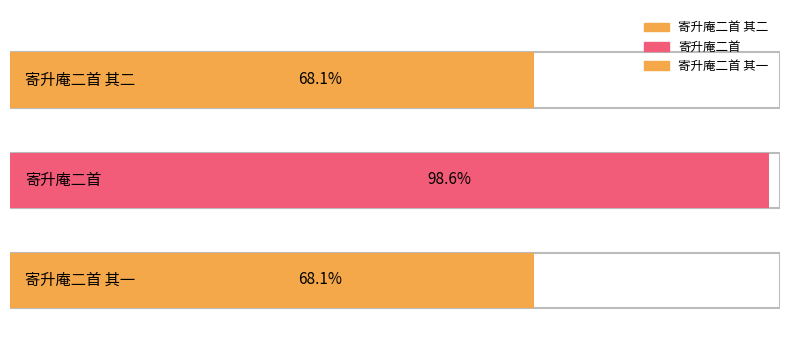

Approximately how many times larger is the value at 寄升庵二首 其一 compared to 寄升庵二首?

0.7